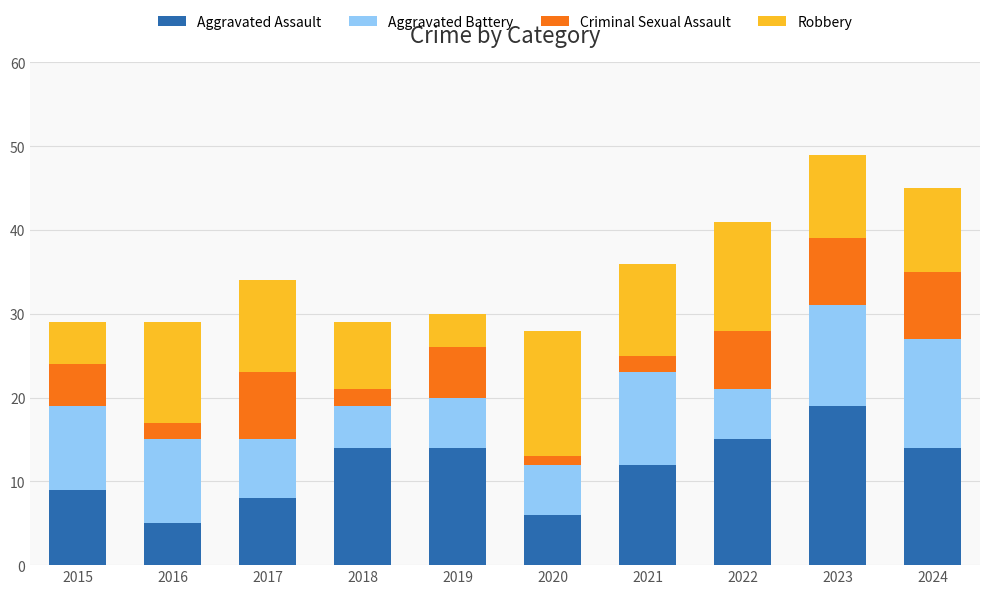

What are all the series names shown in the legend?

Aggravated Assault, Aggravated Battery, Criminal Sexual Assault, Robbery